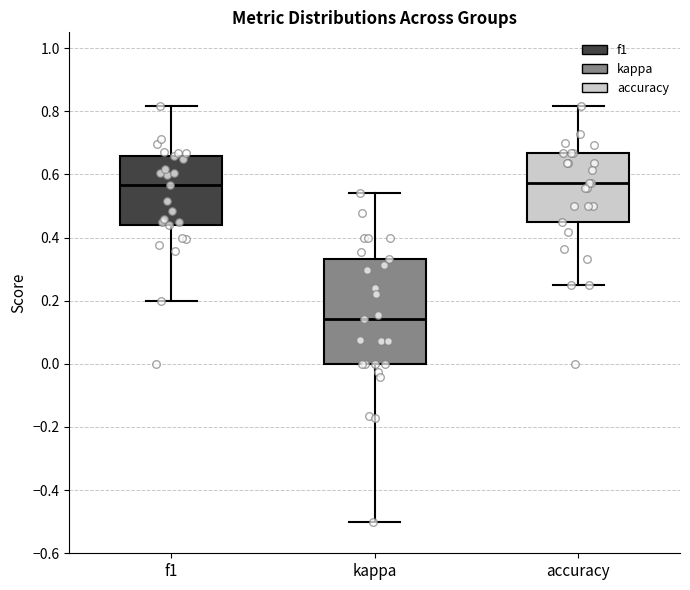

Reading left to right, read every box against the y-axis: the position of its median line, the range the box covers, and the ends of its whiskers. The values are not printed on the chart, so give them approximately, as read against the axis.

f1: median 0.56, box 0.44 to 0.66, whiskers 0.20 to 0.82
kappa: median 0.14, box 0.00 to 0.34, whiskers -0.50 to 0.54
accuracy: median 0.58, box 0.46 to 0.66, whiskers 0.26 to 0.82